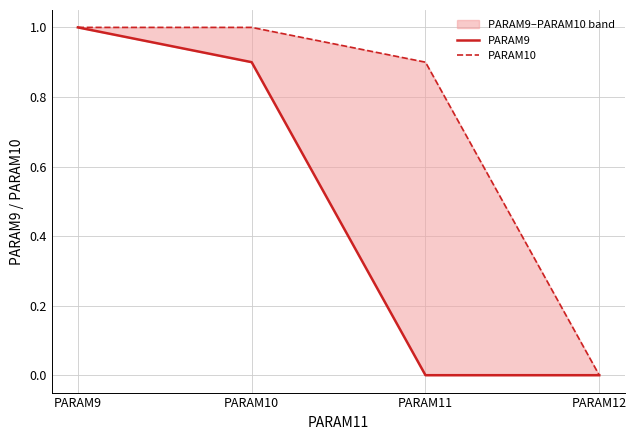

True or false: PARAM9 and PARAM10 cross at least once.

False